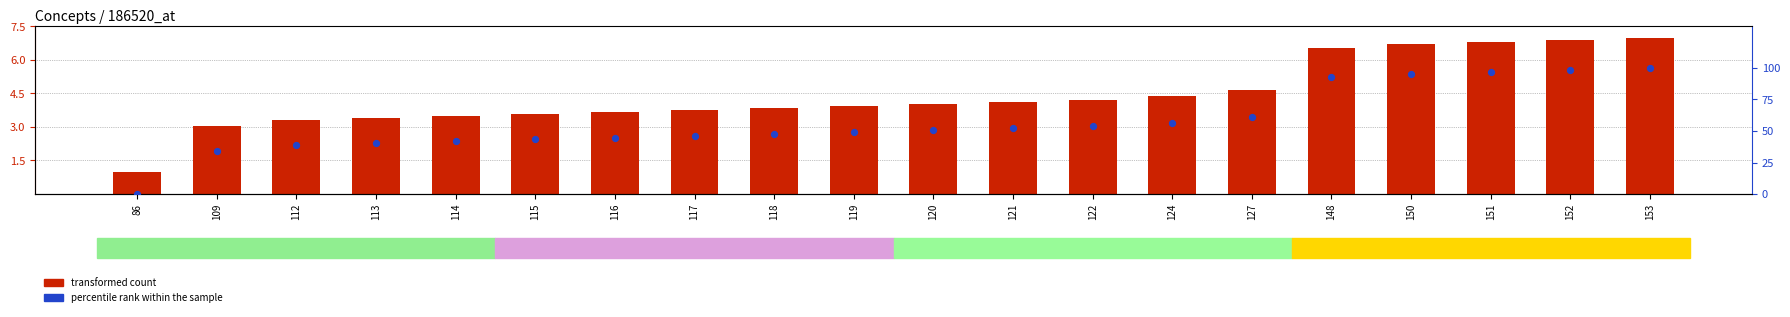

What is the total value across all series at 117?

50.0